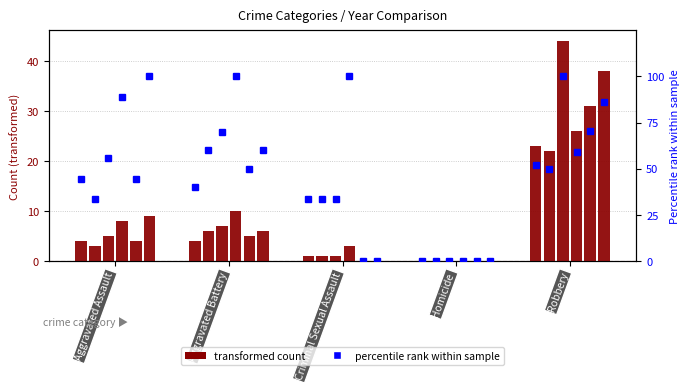

True or false: 2016 has a value of 0 at Criminal Sexual Assault.

True